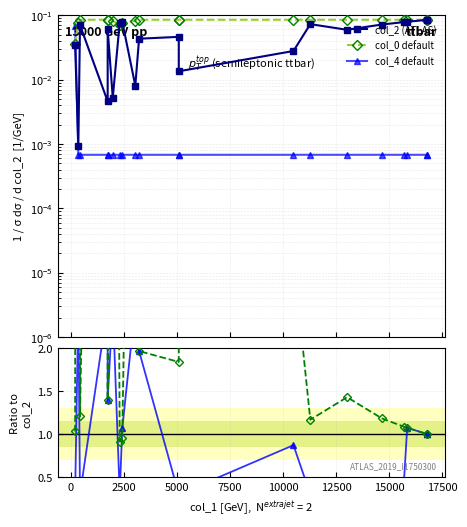

The col_0 / col_2 series shows 9.9 at 11. True or false?

False